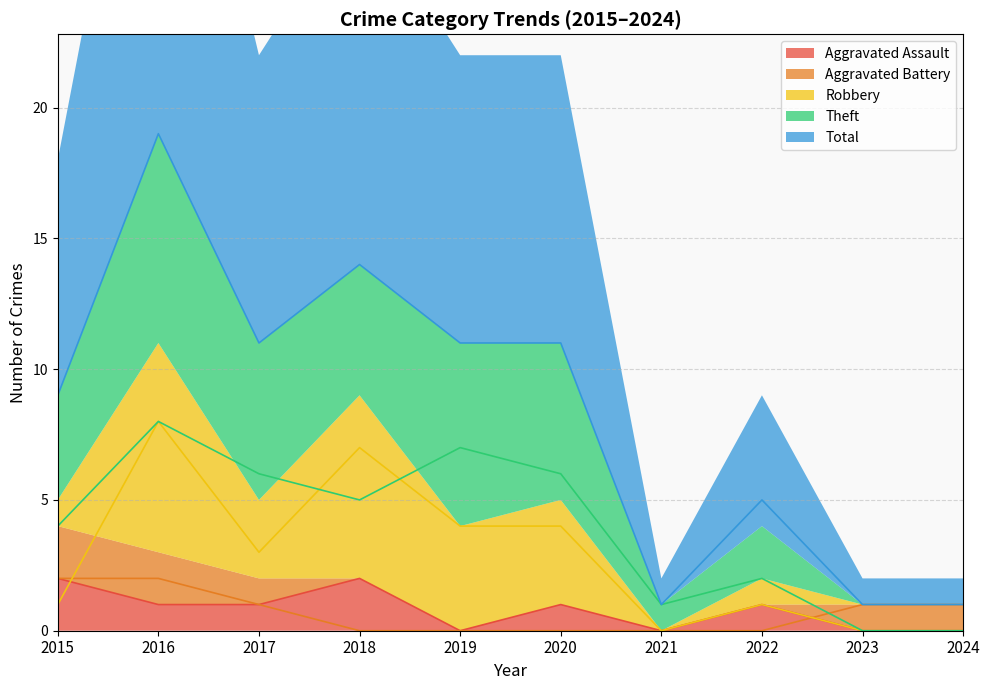

At which category is the sum across all series the highest?

2016